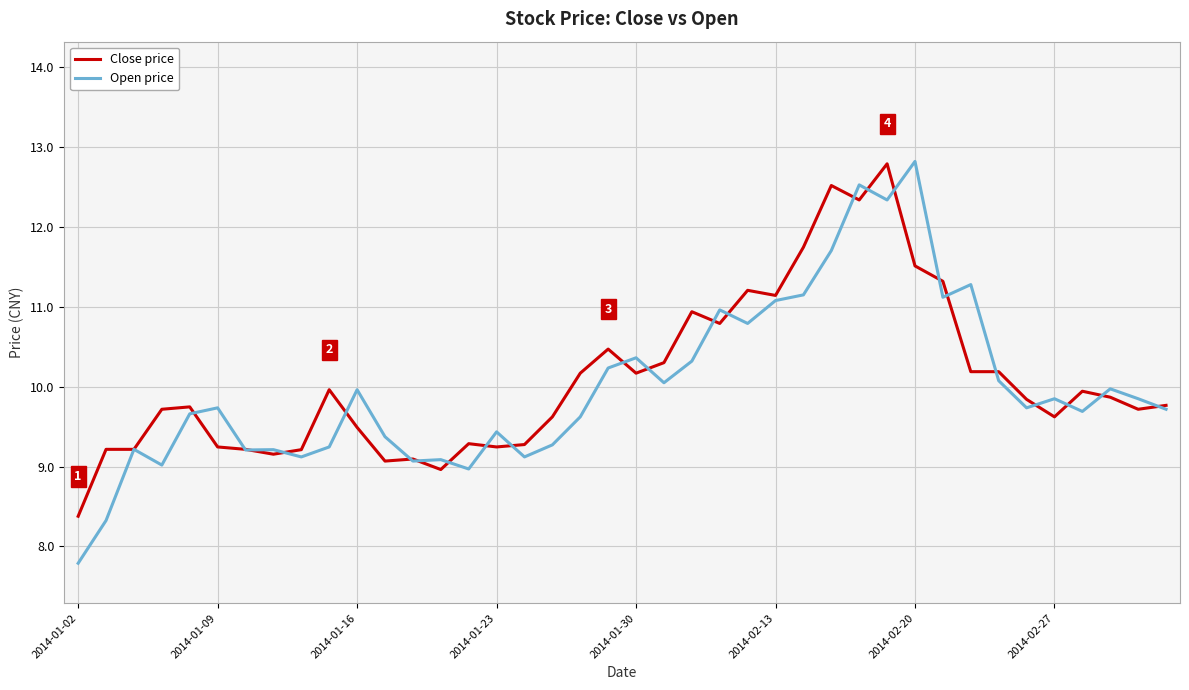

What is the minimum value for Open price?

7.8